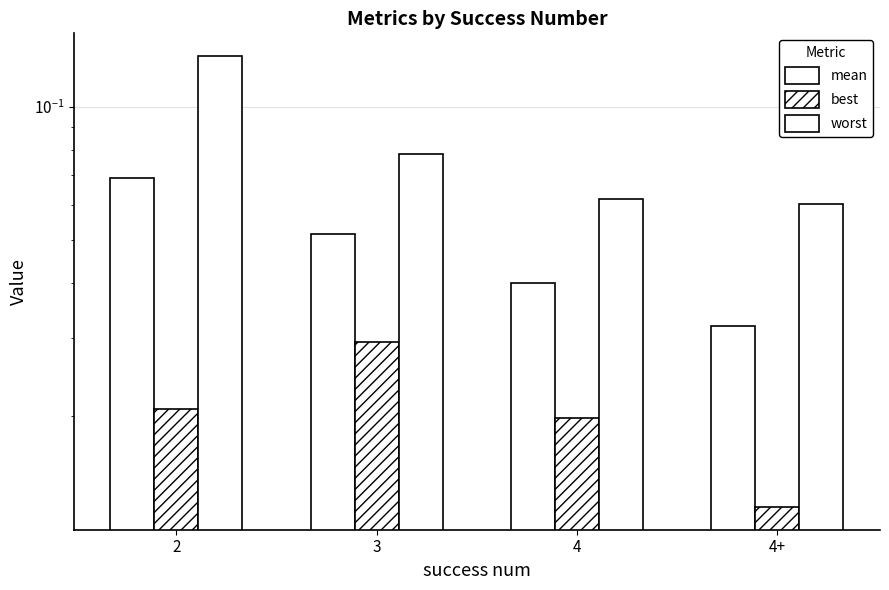

Is it true that mean equals 0.1 at 2?

True